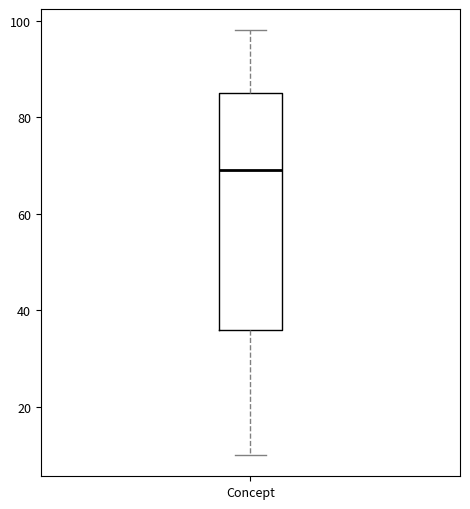

Transcribe this box plot: give where the median line is, the range the box spans, and where the two whiskers end, as read against the y-axis. The values are not printed on the chart, so give them approximately, as read against the axis.

median 70, box 36 to 86, whiskers 10 to 98